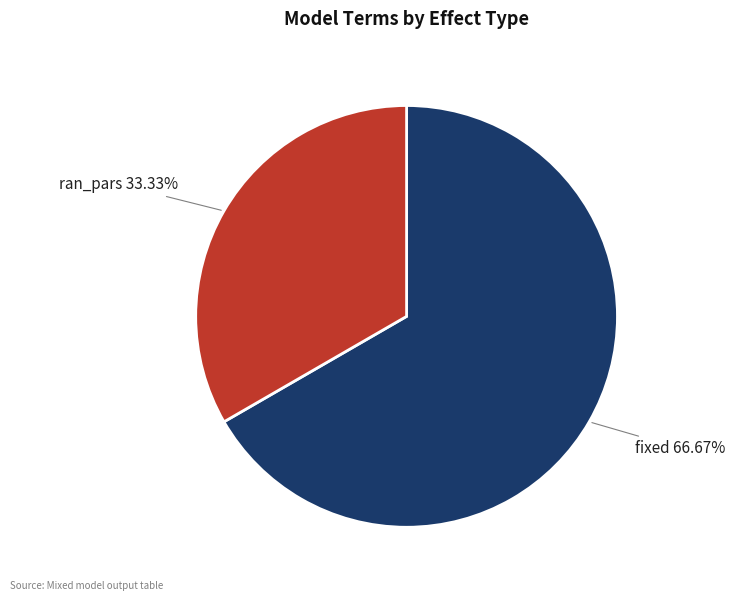

Is there any slice that represents more than half of the pie?

Yes